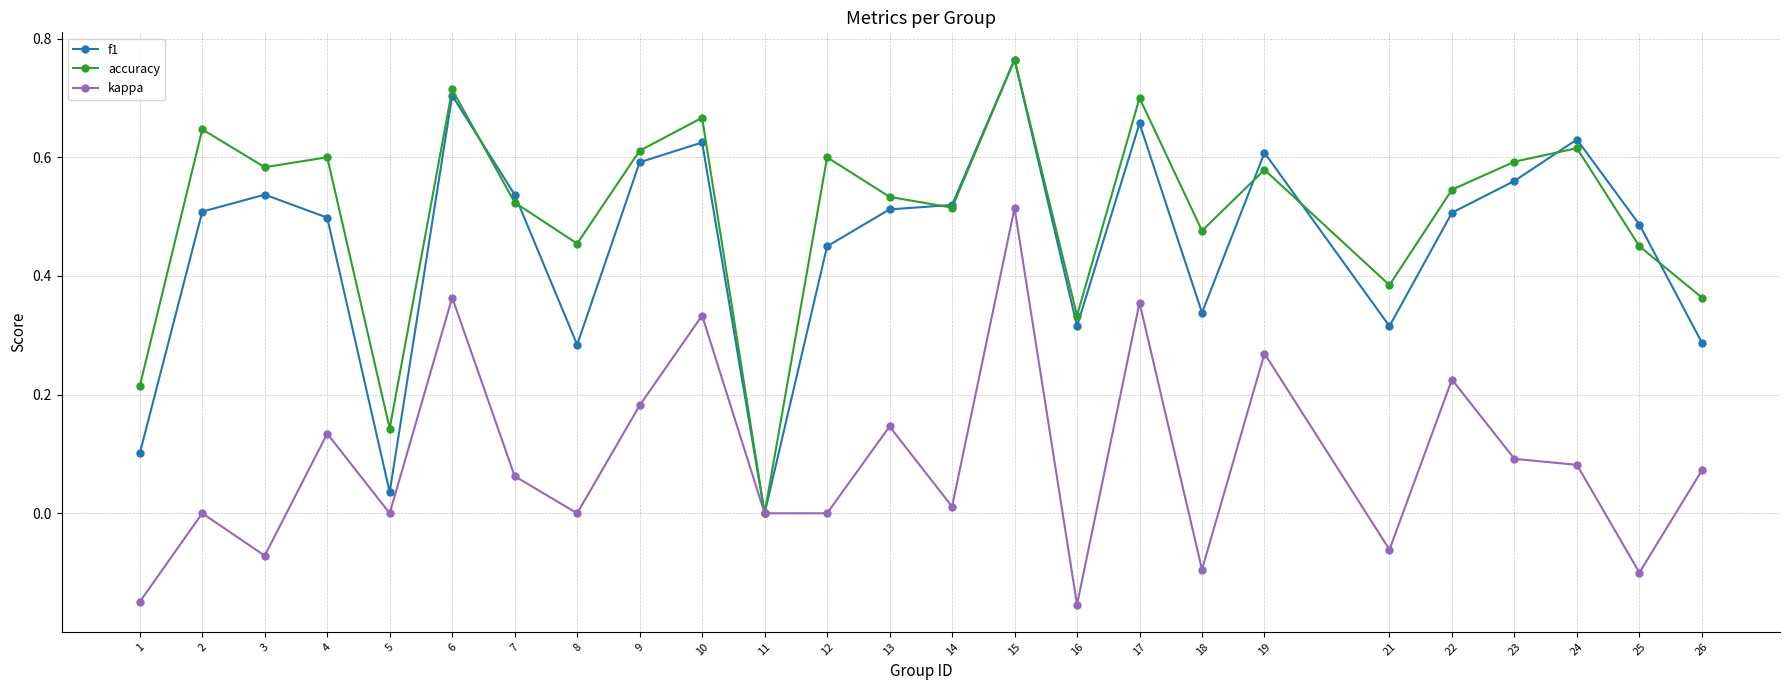

The value of accuracy at 26 is 0.5. True or false?

False